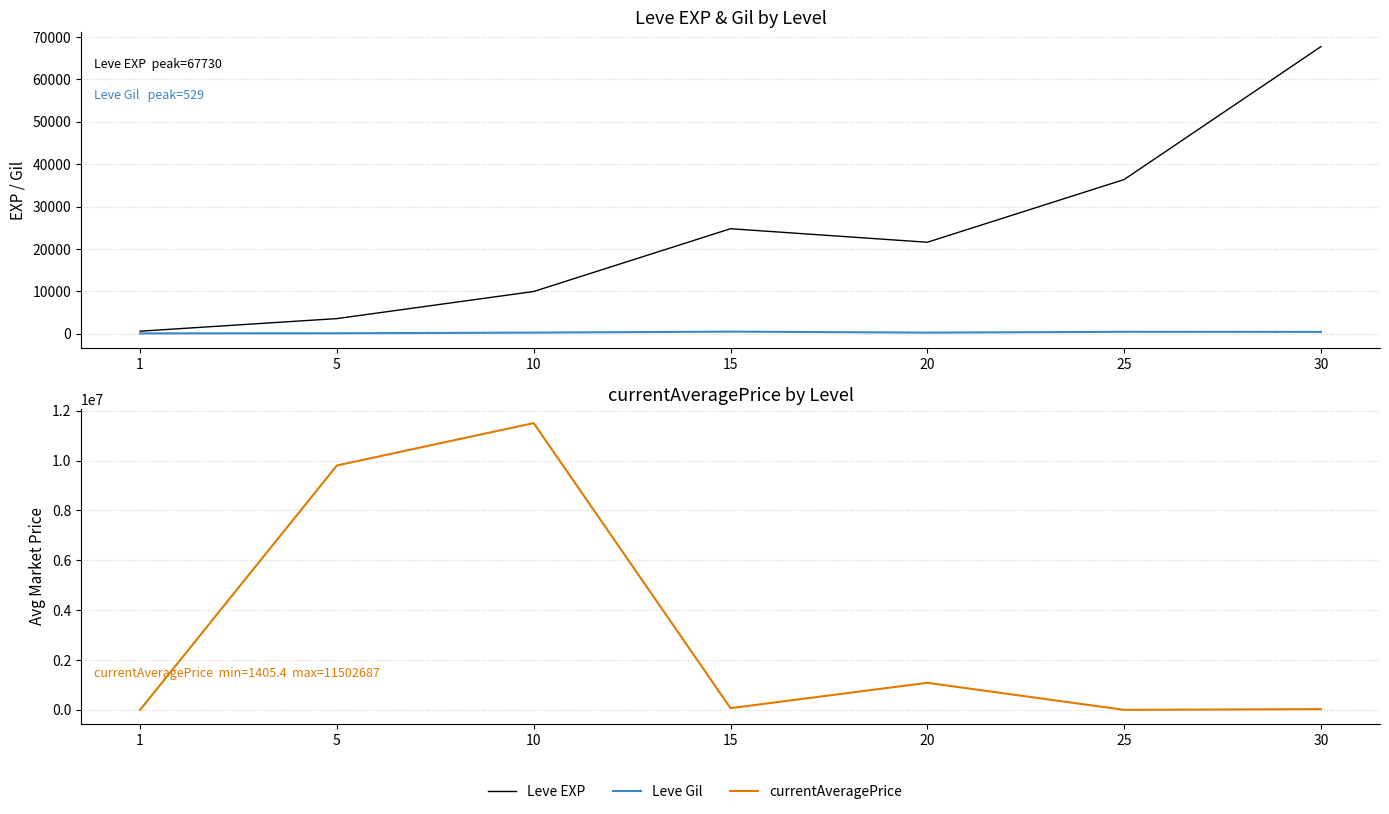

True or false: Leve Gil and currentAveragePrice intersect in this chart.

True